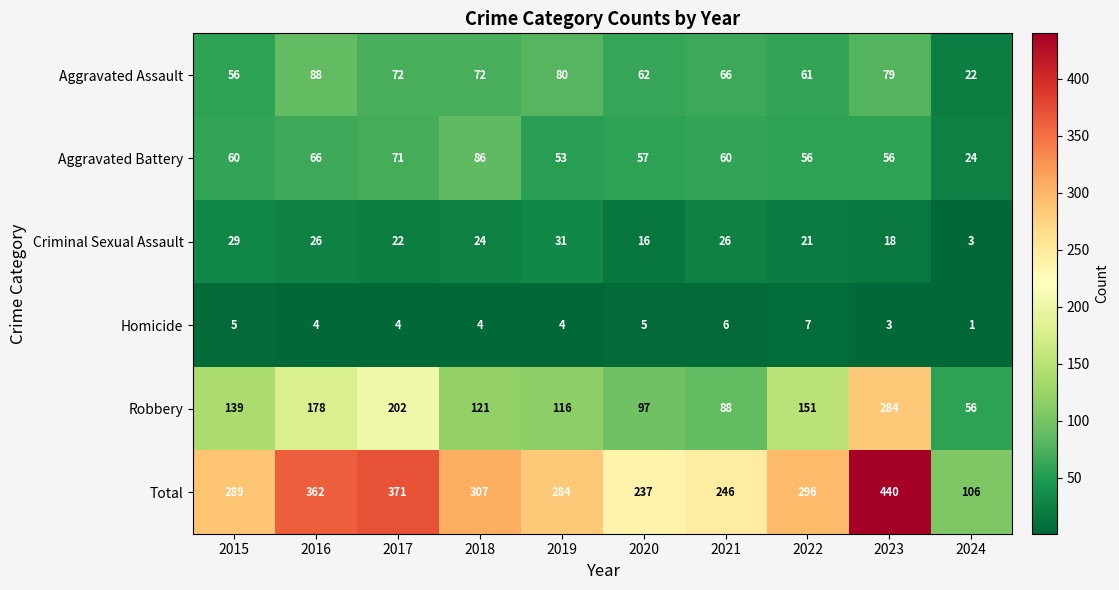

Which series changed the most between 2019 and 2024?

Total